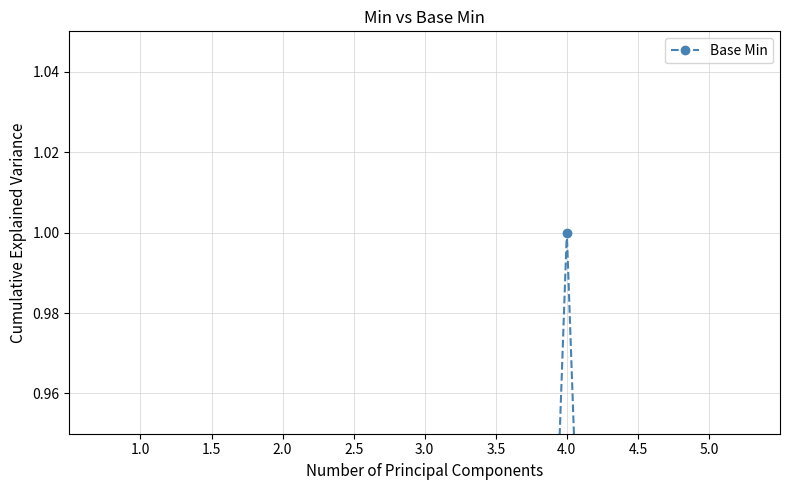

True or false: the data shows 0 at 5.0.

False